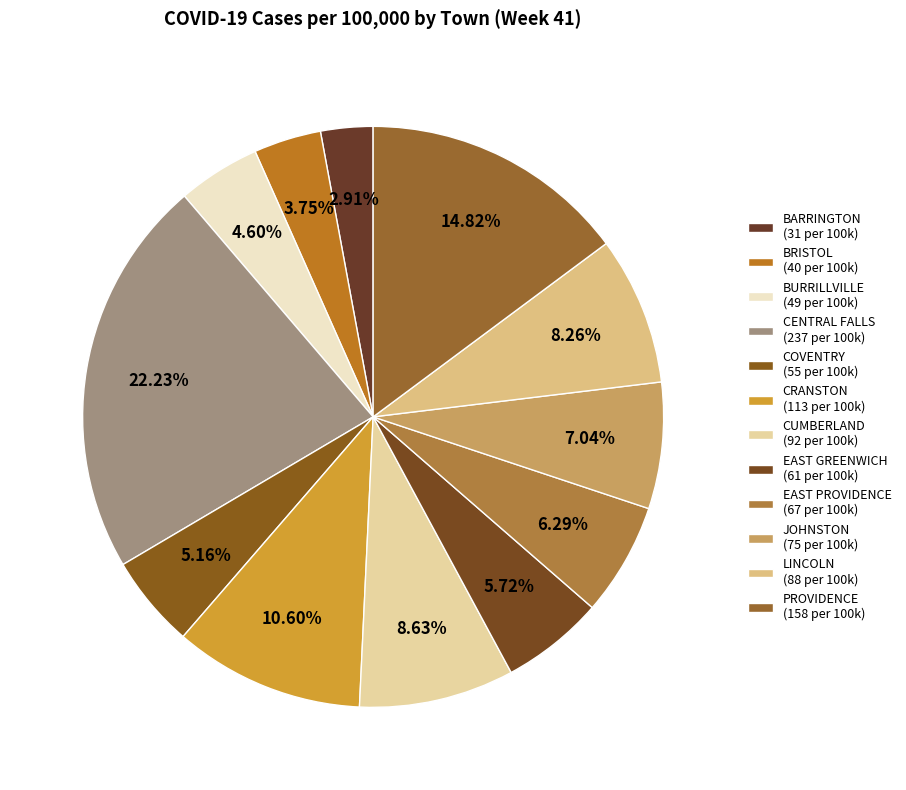

To the nearest percent, what percentage of the pie is CUMBERLAND?

9%